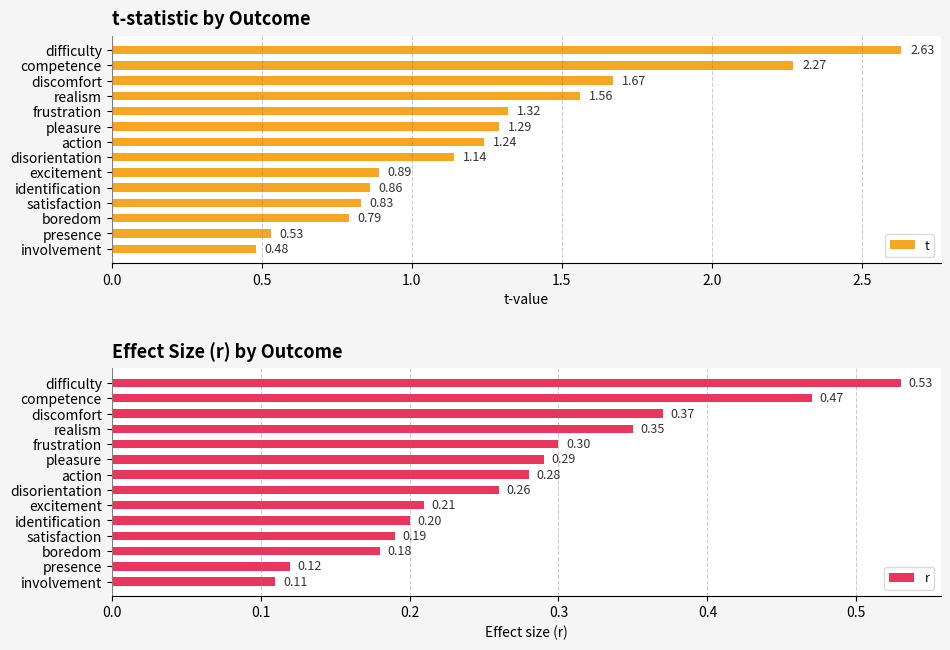

Rank the series by their average value, from highest to lowest.

t, r